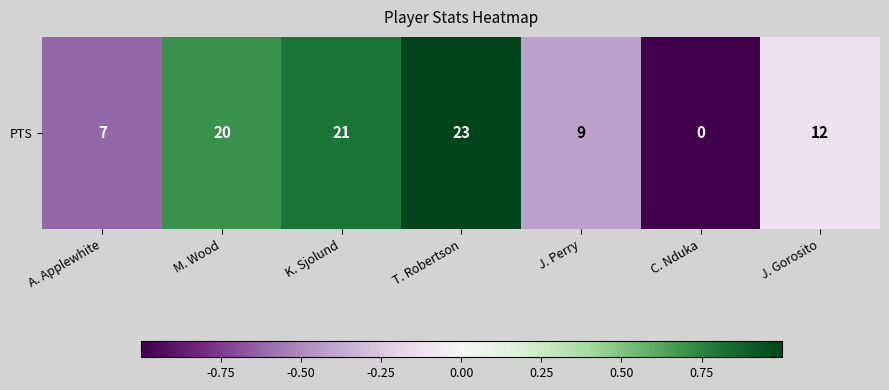

How many values are below 0?

4